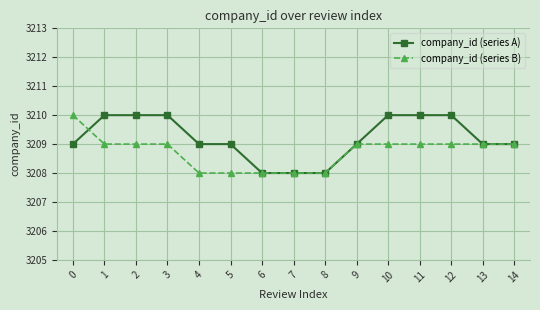

Count the company_id (series A) values in the range 3209 to 3210.

12